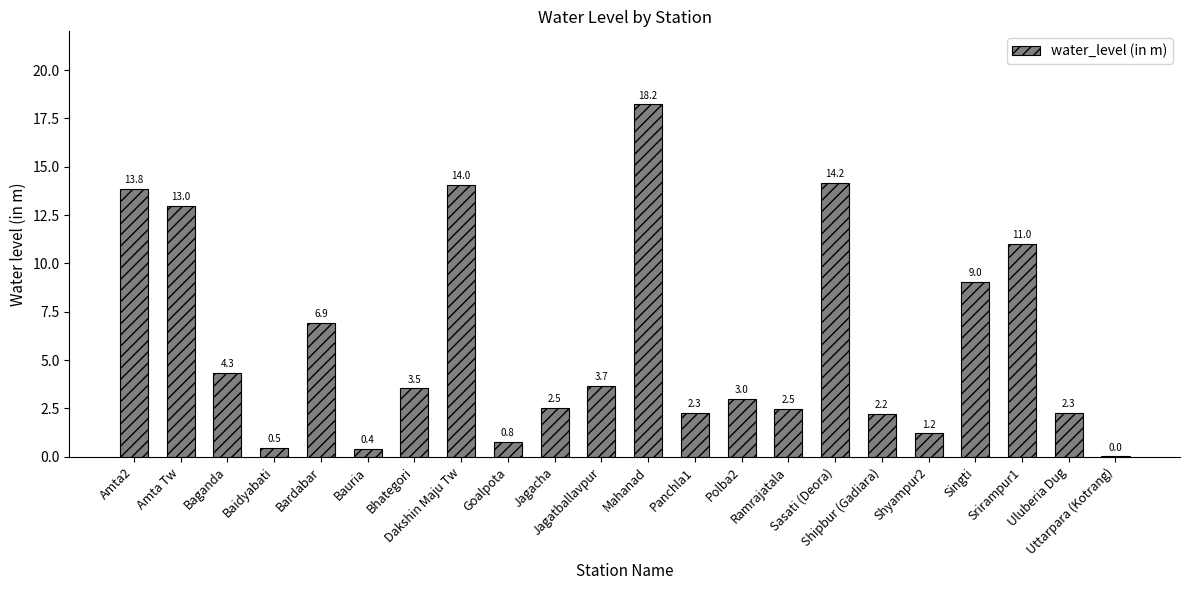

What is the label of the 4th bar from the left?

Baidyabati